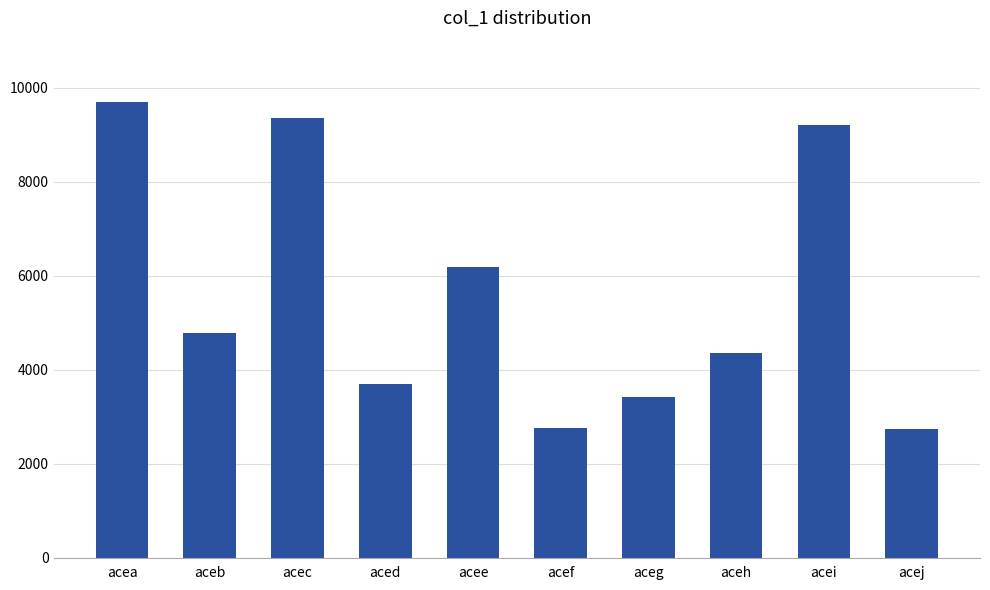

What value does the data have at acej?

2746